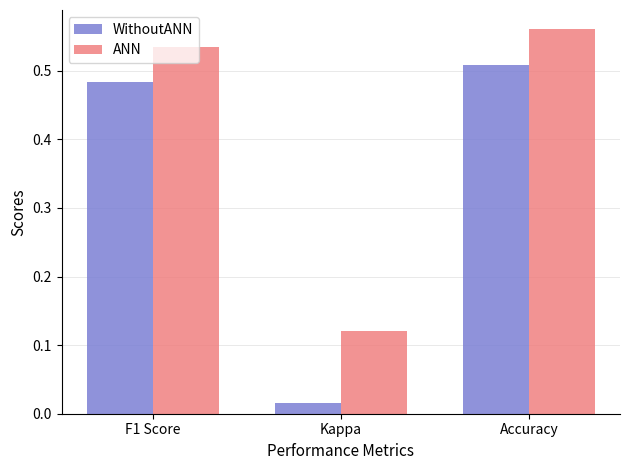

What is the label of the 3rd bar from the right?

F1 Score